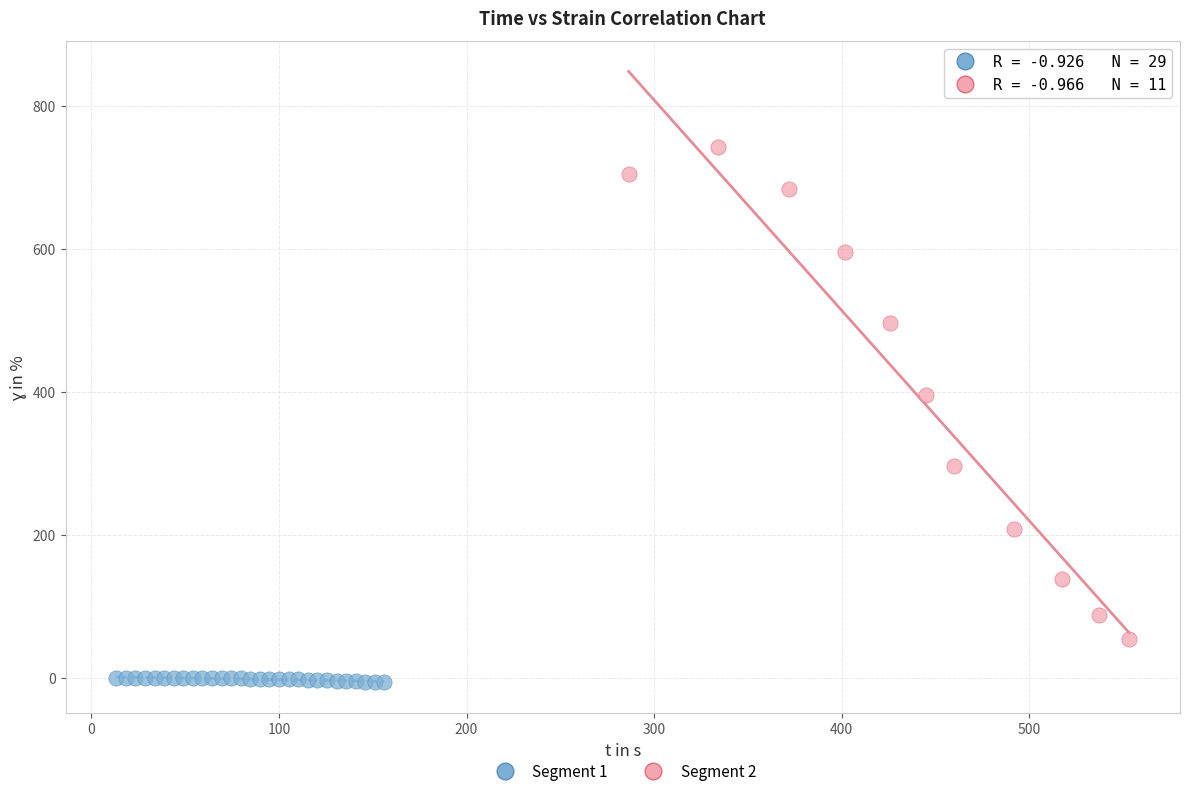

Which series contains the lowest Y value?

Segment 1